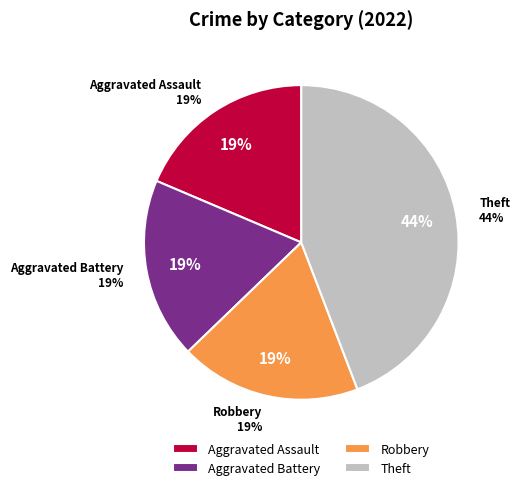

To the nearest percent, what is the combined percentage of Motor Vehicle Theft and Theft?

44%